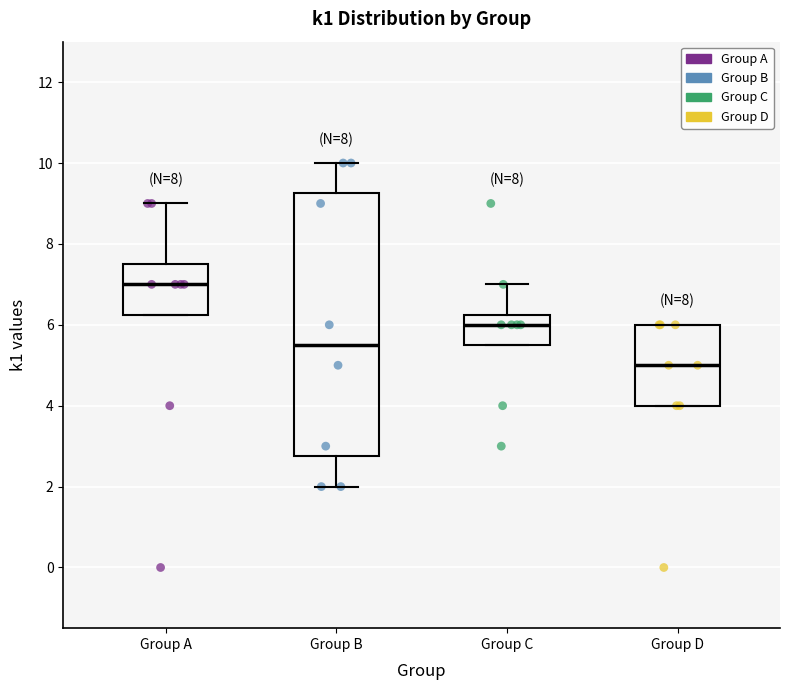

Reading left to right, transcribe this box plot: for each box, give where its median line is, the range the box spans, and where its two whiskers end, as read against the y-axis. The values are not printed on the chart, so give them approximately, as read against the axis.

Group A: median 7.0, box 6.2 to 7.6, whiskers 6.2 to 9.0
Group B: median 5.6, box 2.8 to 9.2, whiskers 2.0 to 10.0
Group C: median 6.0, box 5.6 to 6.2, whiskers 5.6 to 7.0
Group D: median 5.0, box 4.0 to 6.0, whiskers 4.0 to 6.0